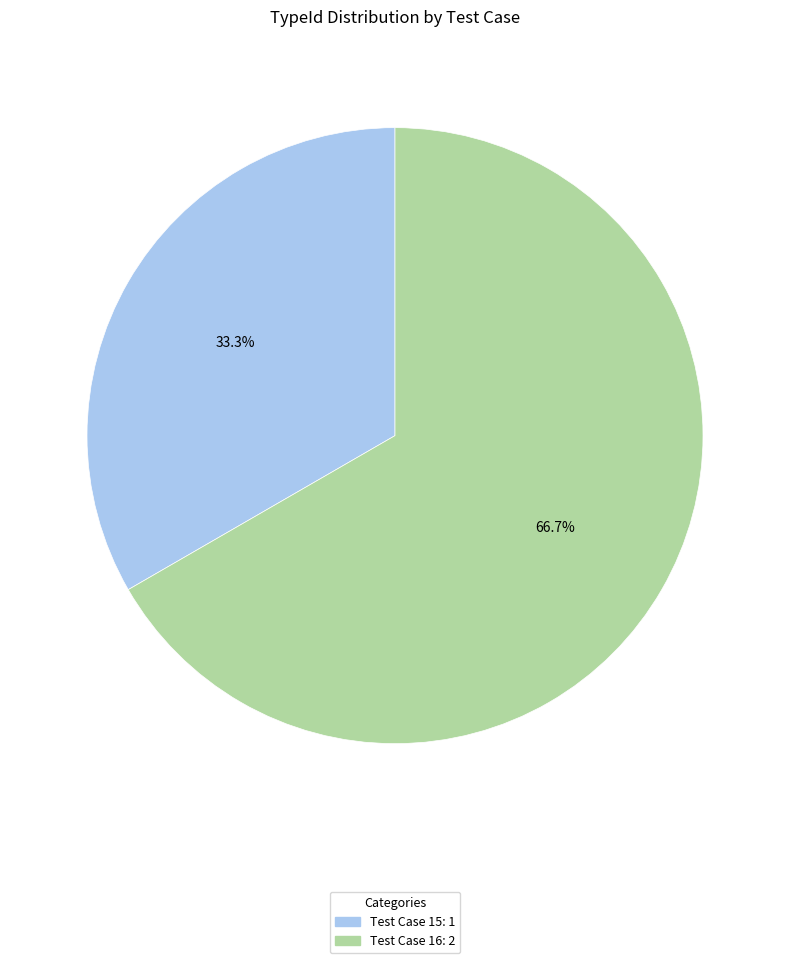

What percentage is NOT represented by Test Case 16?

33.3%